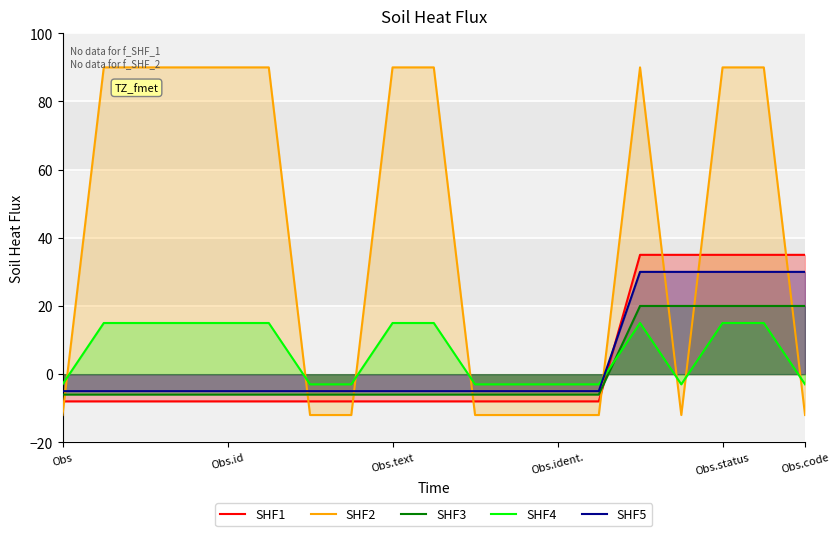

What are all the series names shown in the legend?

SHF1, SHF2, SHF3, SHF4, SHF5